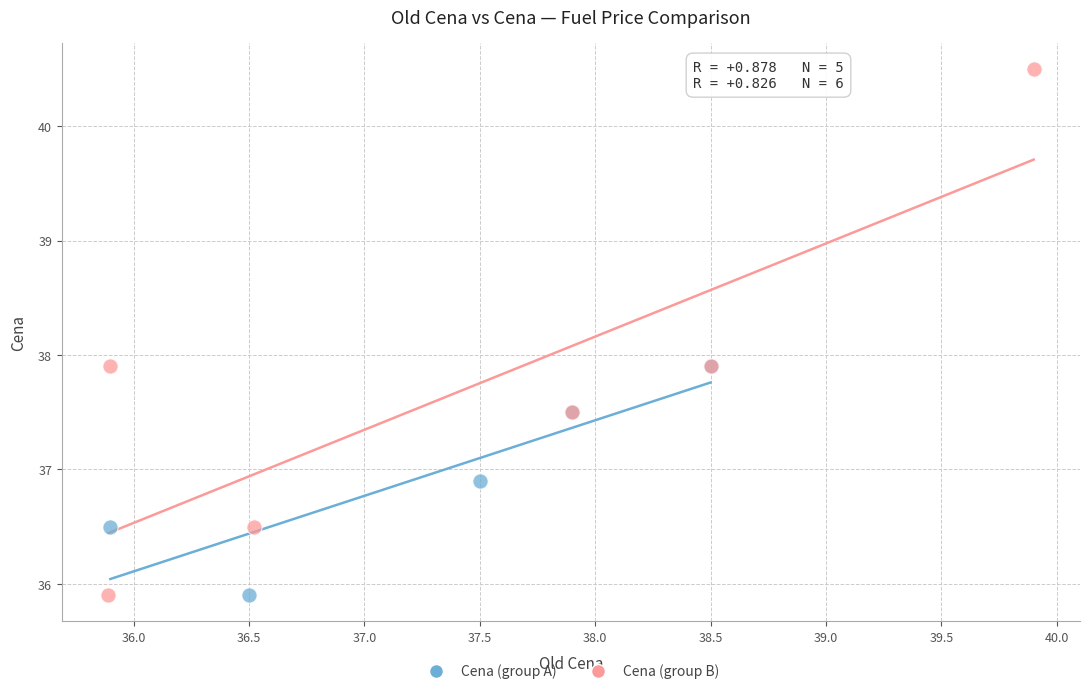

Which series has the widest spread of Y values?

Cena (group B)